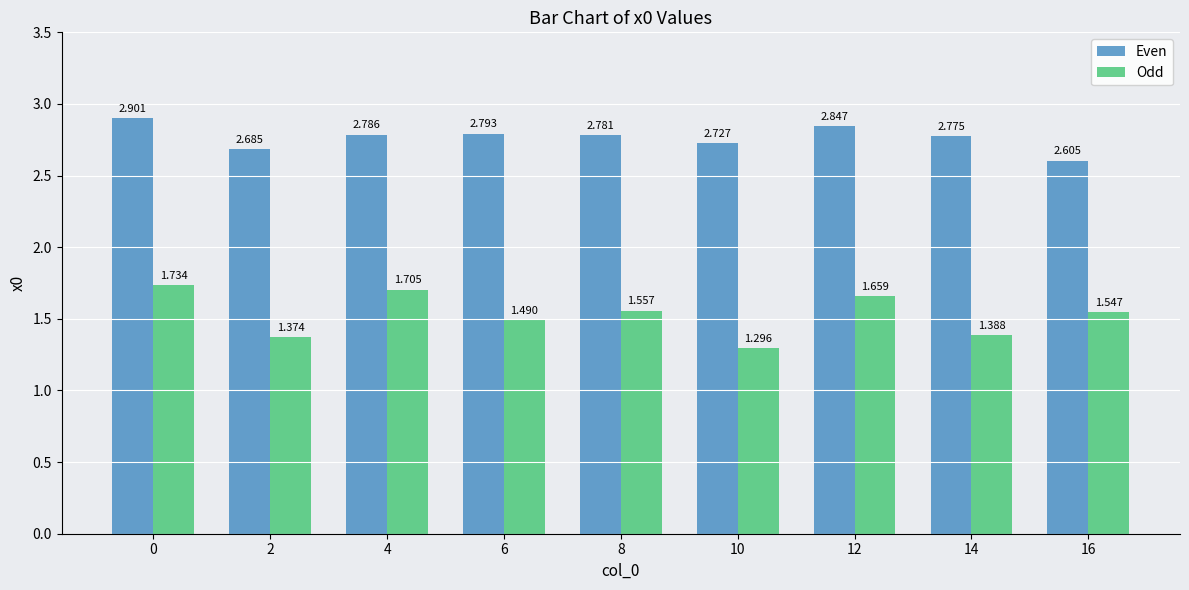

True or false: Odd has a value of 1.7 at 4.

True